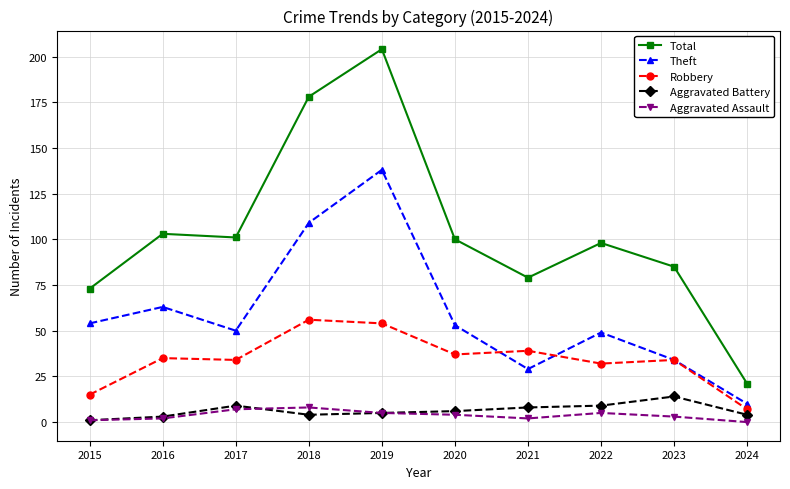

Which series changed the most between 2017 and 2019?

Total